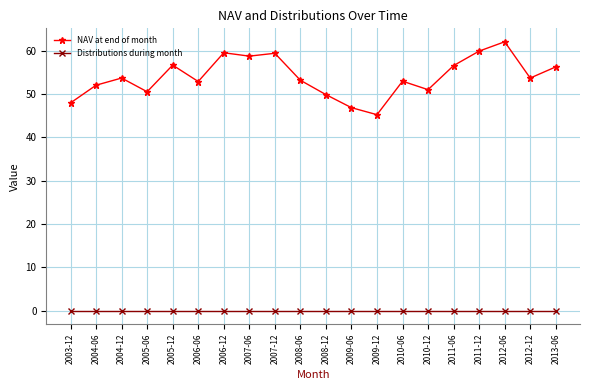

At which category is the sum across all series the highest?

2012-06